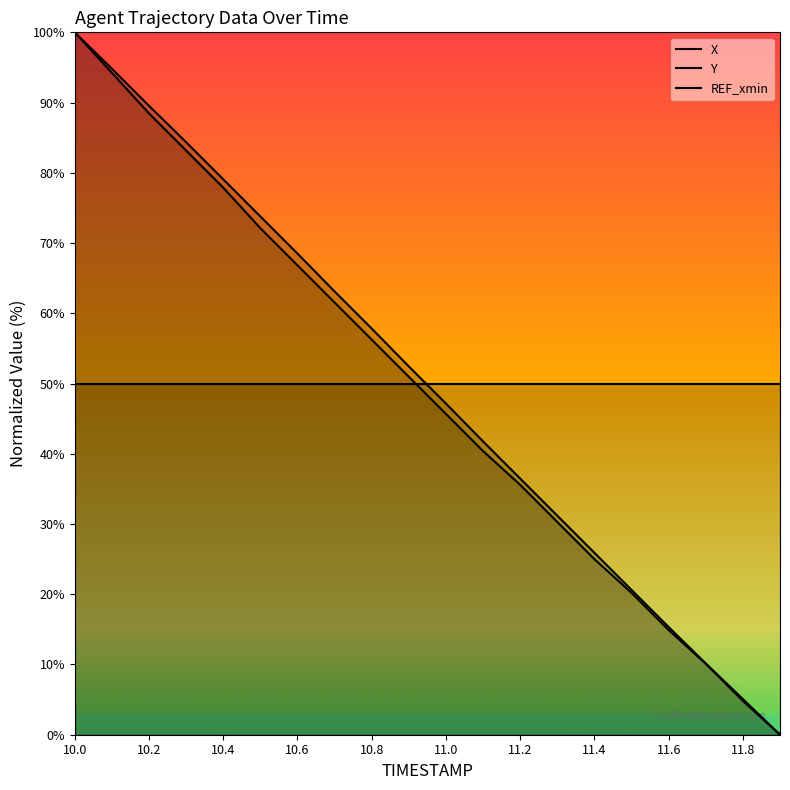

What position from the right is 10.0?

20